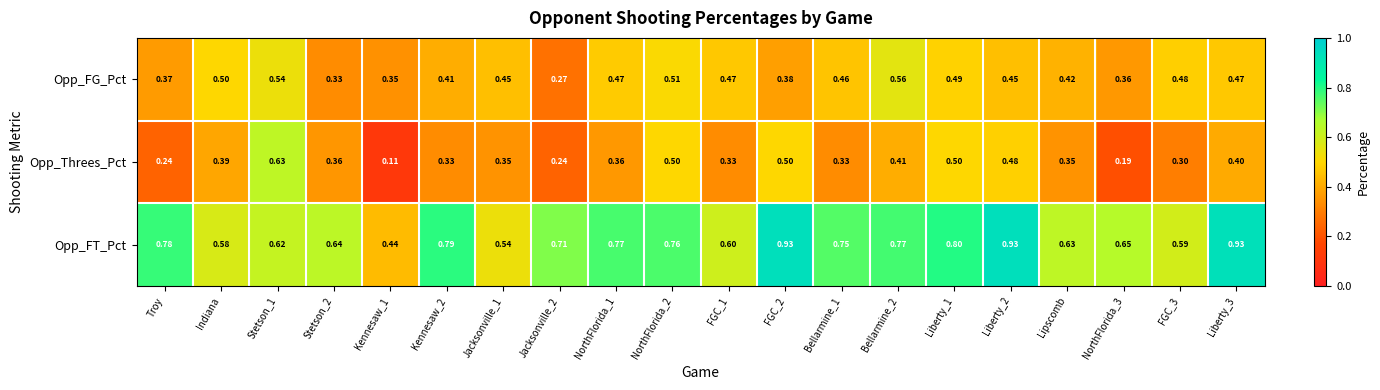

Which series changed the most between Kennesaw_1 and NorthFlorida_1?

Opp_FT_Pct